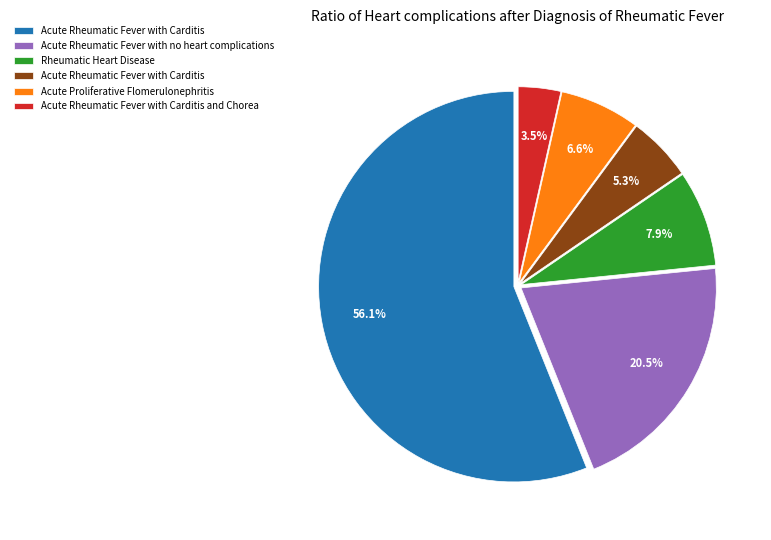

Count the number of slices in the pie.

6